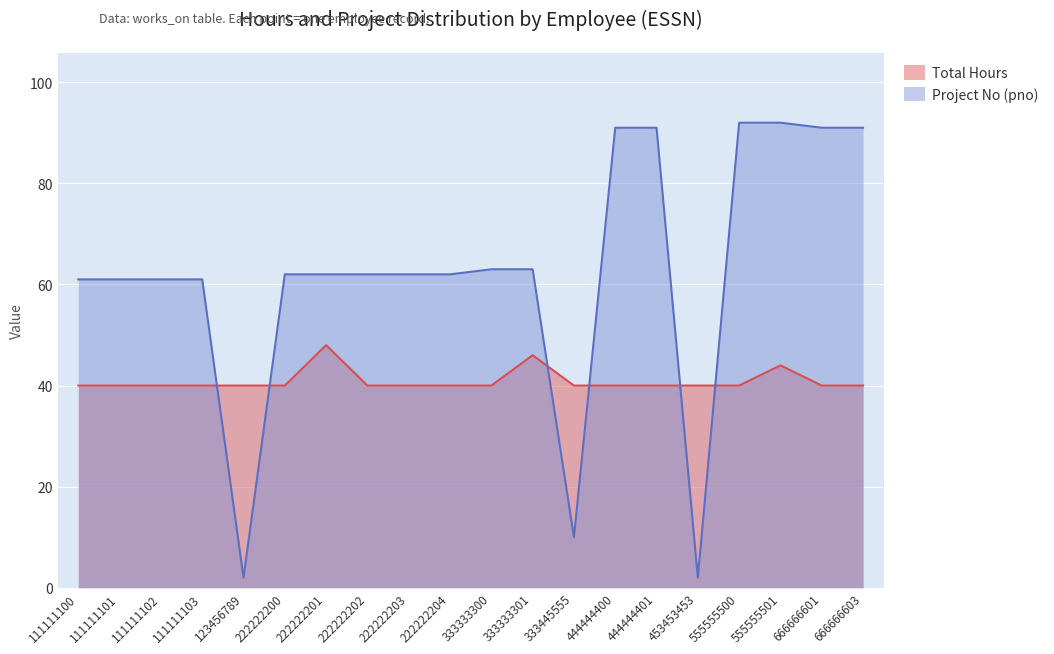

True or false: Total Hours and Project No (pno) cross at least once.

True